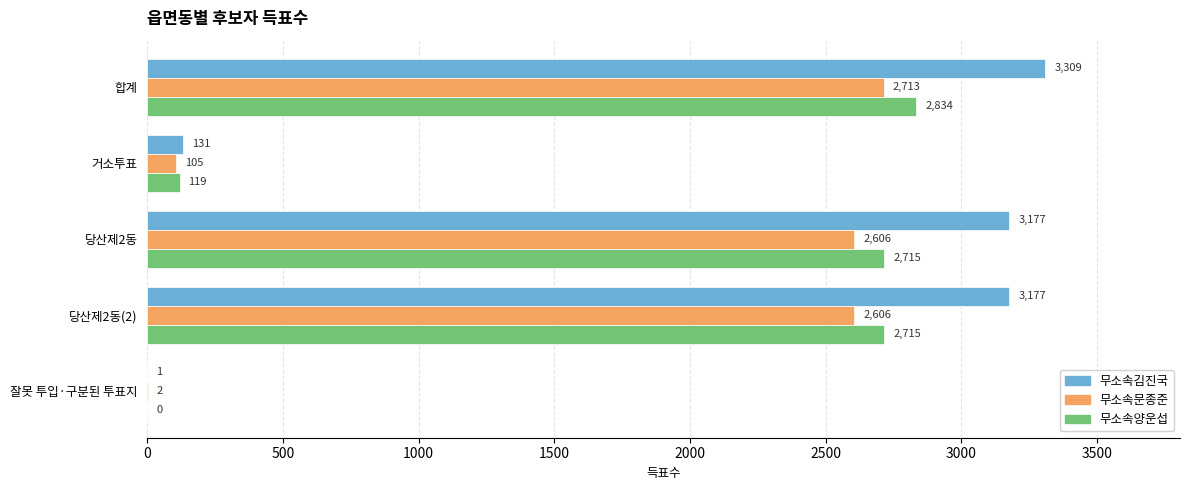

What is the sum of all 무소속문종준 values?

8032